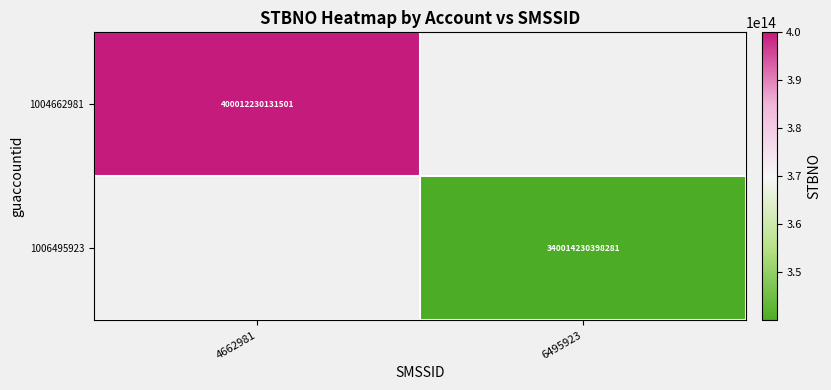

The 1004662981 series shows 400012230131501 at 4662981. True or false?

True